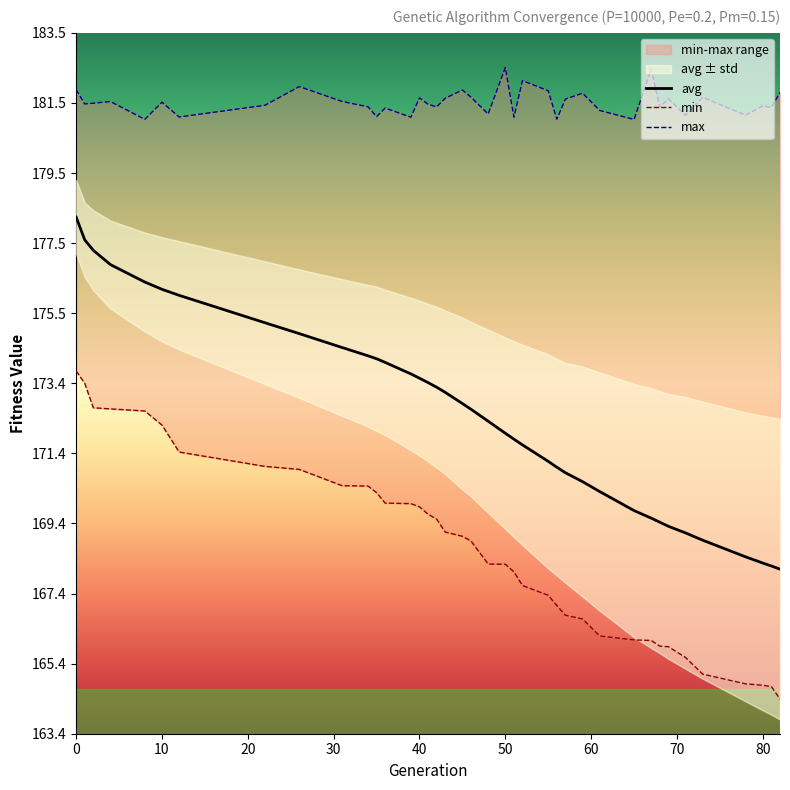

Reading left to right, transcribe all the data shown in this chart.

min: 0=173.8	1=173.4	2=172.7	4=172.7	8=172.6	10=172.2	12=171.5	22=171.0	26=171.0	31=170.5	34=170.5	35=170.3	36=170.0	39=170.0	40=169.9	41=169.7	42=169.5	43=169.2	45=169.0	46=168.9	48=168.2	50=168.2	51=168.0	52=167.6	55=167.3	56=167.0	57=166.8	59=166.7	61=166.2	65=166.1	67=166.0	68=165.9	69=165.9	71=165.5	73=165.1	78=164.8	80=164.7	81=164.7	82=164.4
max: 0=181.9	1=181.5	2=181.5	4=181.6	8=181.0	10=181.5	12=181.1	22=181.4	26=182.0	31=181.6	34=181.4	35=181.1	36=181.4	39=181.1	40=181.7	41=181.5	42=181.4	43=181.6	45=181.9	46=181.7	48=181.2	50=182.5	51=181.1	52=182.2	55=181.9	56=181.0	57=181.6	59=181.8	61=181.3	65=181.0	67=182.5	68=181.4	69=181.6	71=181.2	73=181.7	78=181.2	80=181.4	81=181.4	82=181.8
avg: 0=178.2	1=177.6	2=177.3	4=176.9	8=176.4	10=176.1	12=176.0	22=175.2	26=174.9	31=174.5	34=174.2	35=174.1	36=174.0	39=173.7	40=173.6	41=173.5	42=173.3	43=173.2	45=172.9	46=172.7	48=172.3	50=172.0	51=171.8	52=171.7	55=171.2	56=171.0	57=170.9	59=170.6	61=170.3	65=169.8	67=169.6	68=169.4	69=169.3	71=169.1	73=168.9	78=168.4	80=168.3	81=168.2	82=168.1